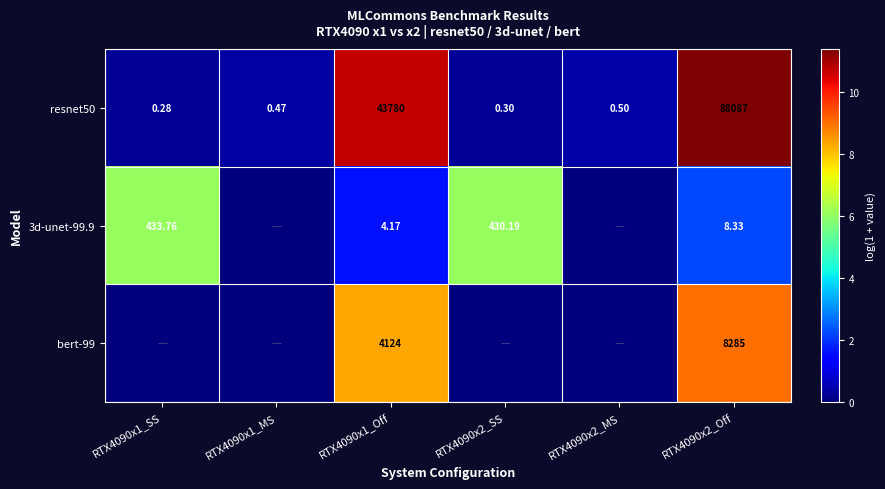

List the series in order of their peak value, highest first.

resnet50, bert-99, 3d-unet-99.9